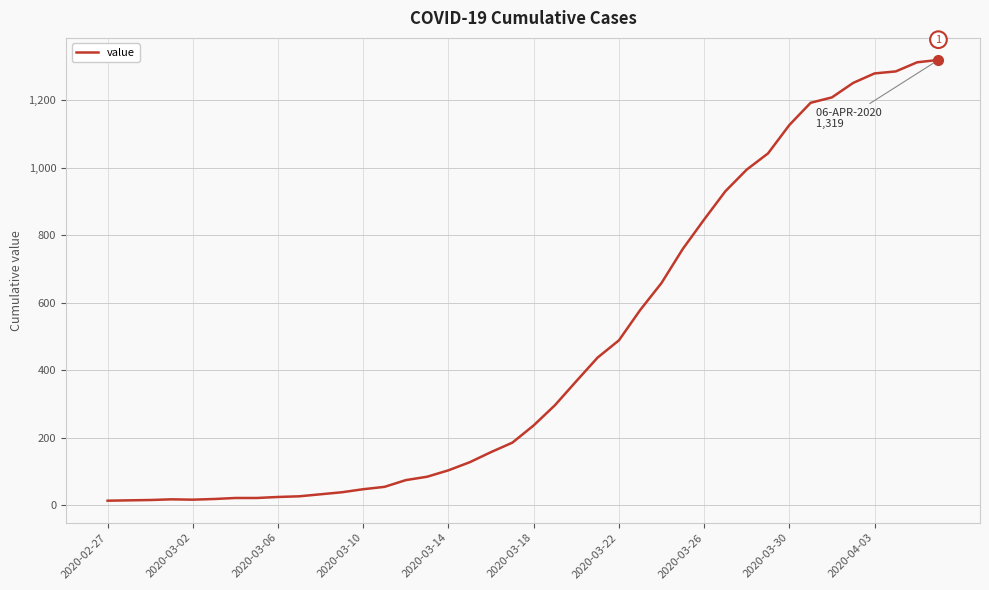

What is the difference between the maximum and minimum values?

1306